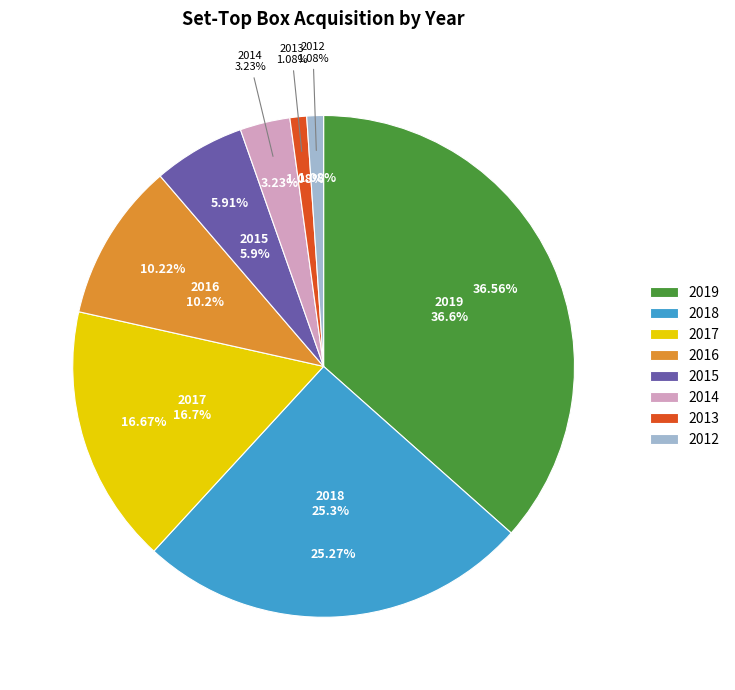

To the nearest percent, what is the combined percentage of 2014 and 2015?

9%